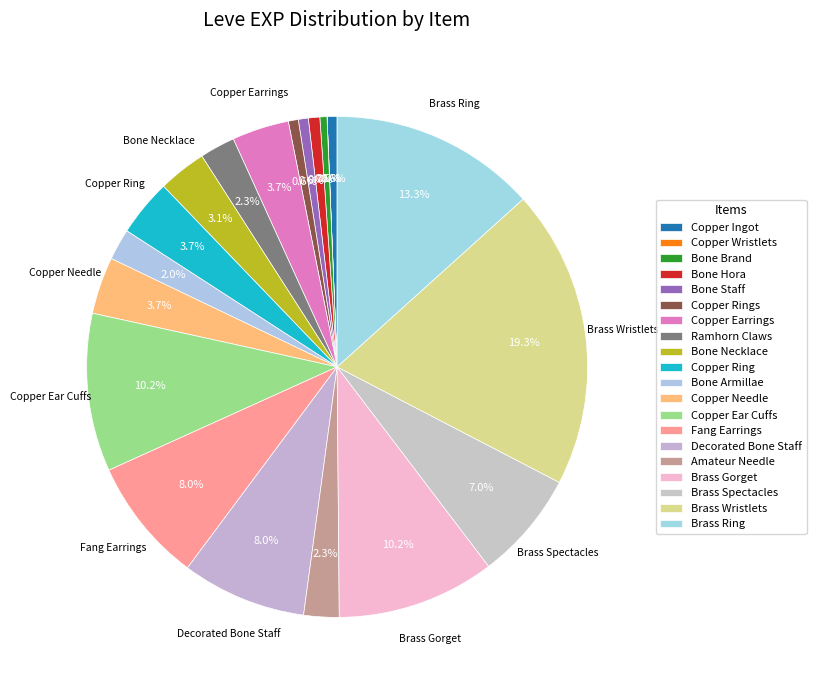

Count the number of slices in the pie.

20